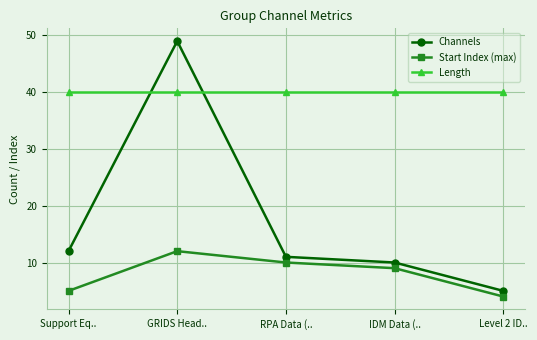

How many lines are shown in the chart?

3